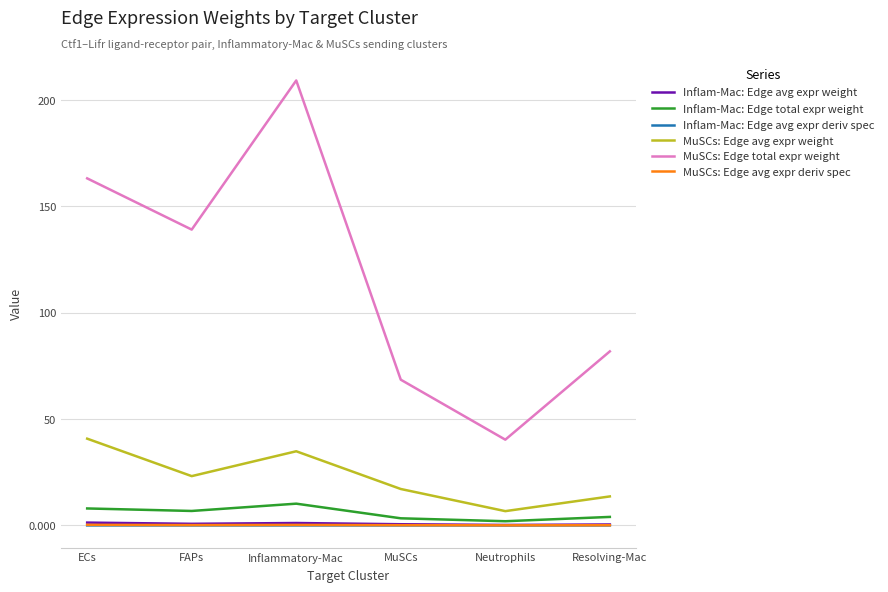

True or false: MuSCs: Edge total expr weight has a value of 40.3 at Neutrophils.

True